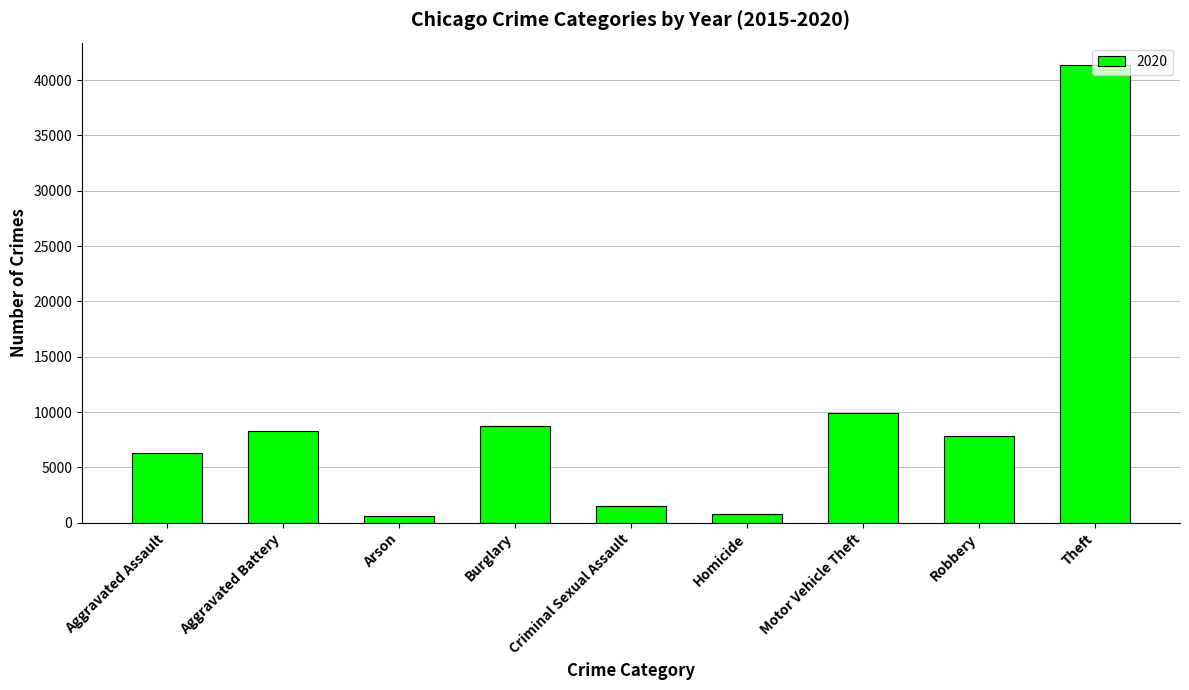

The chart shows a value of 7855 at Robbery. True or false?

True